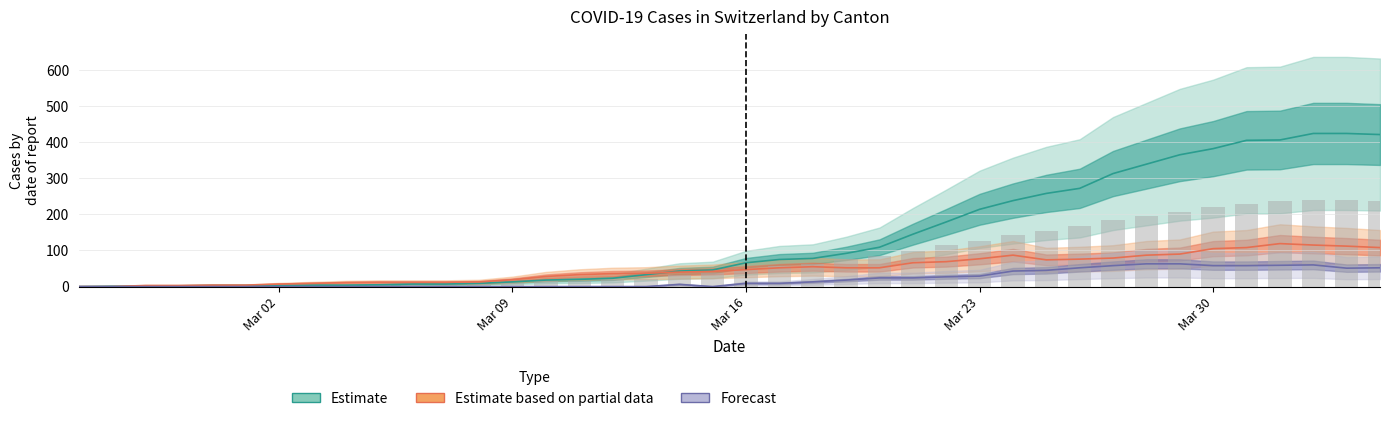

What position from the right is Mar 30?

6